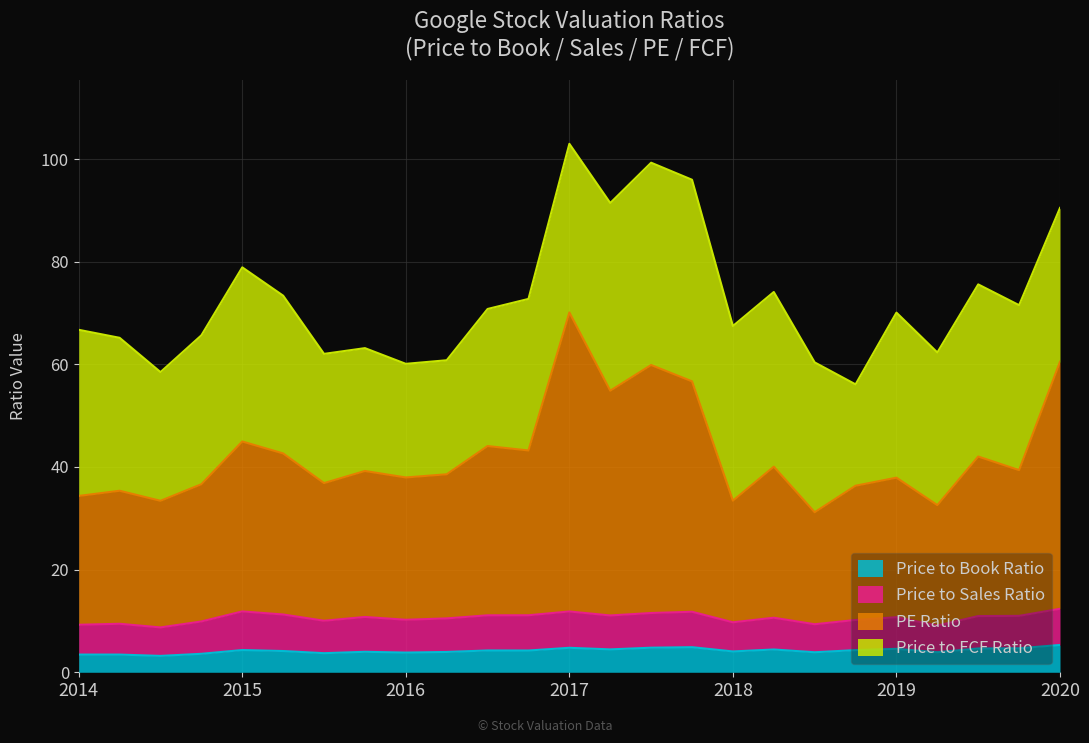

True or false: PE Ratio and Price to Book Ratio intersect in this chart.

False